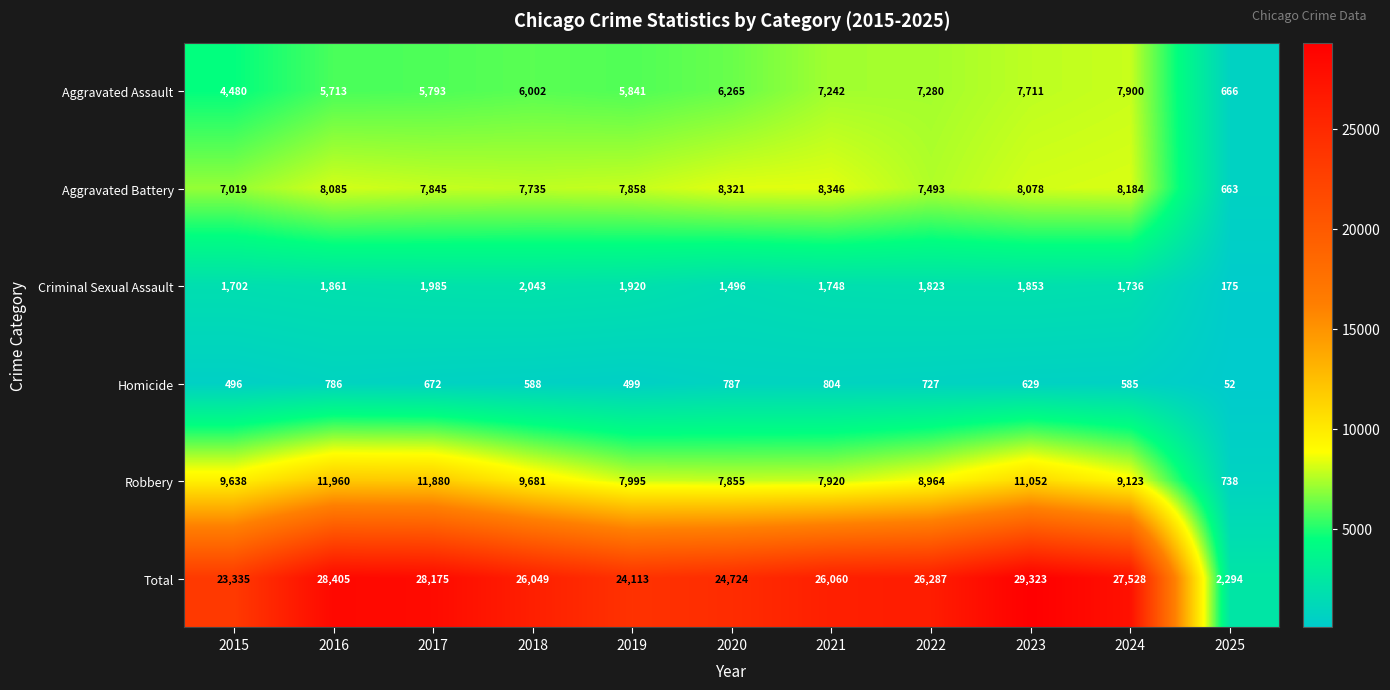

Rank the series by their maximum value, from lowest to highest.

Homicide, Criminal Sexual Assault, Aggravated Assault, Aggravated Battery, Robbery, Total